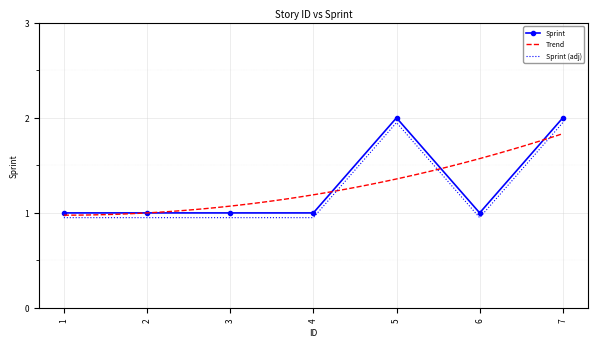

Which has a higher value, 1 or 5?

5